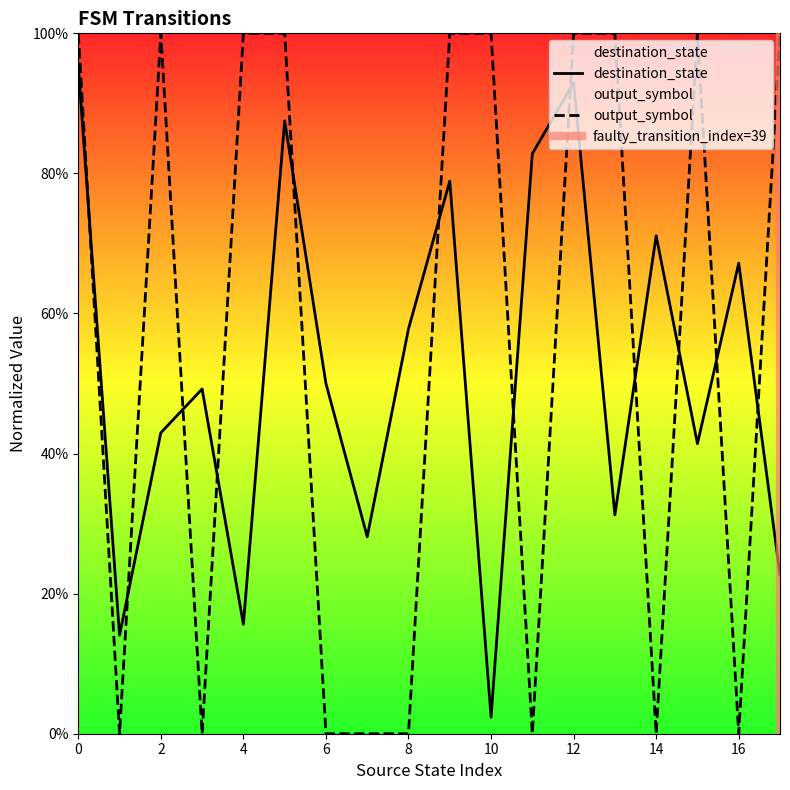

List the series in order of their peak value, lowest first.

destination_state, output_symbol